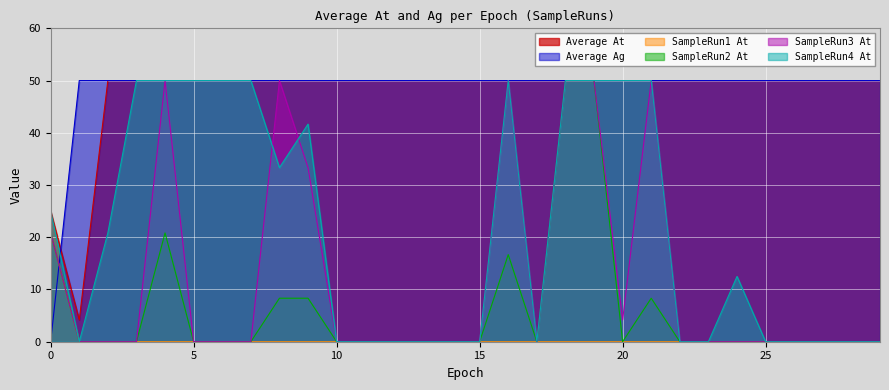

What are all the series names shown in the legend?

Average At, Average Ag, SampleRun1 At, SampleRun2 At, SampleRun3 At, SampleRun4 At